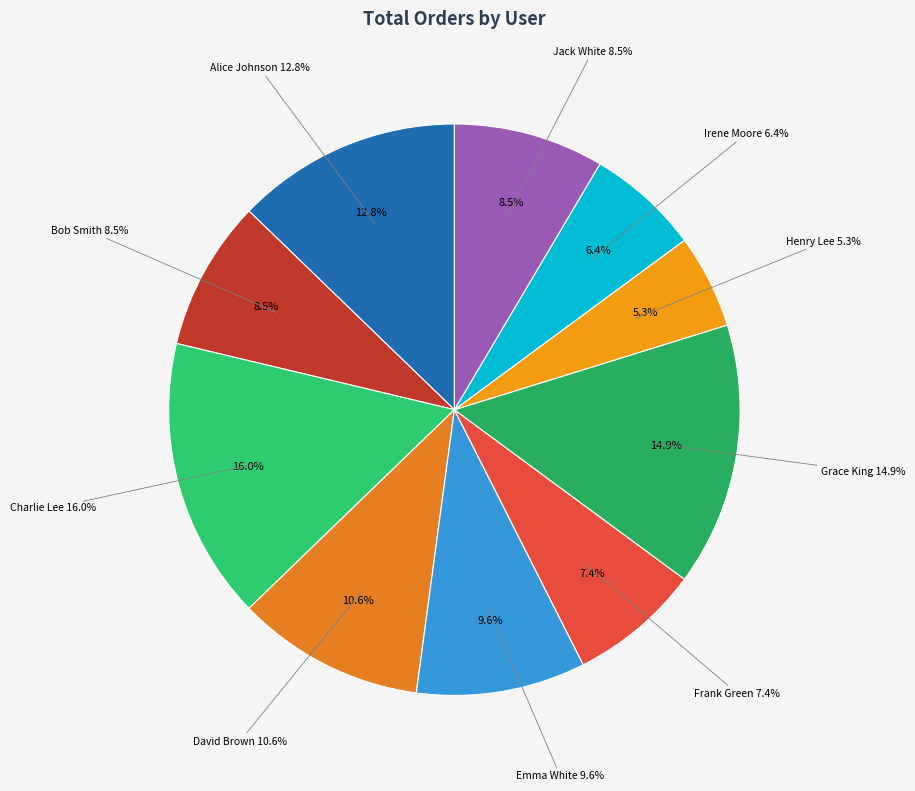

Which category has the biggest portion of the pie?

Charlie Lee